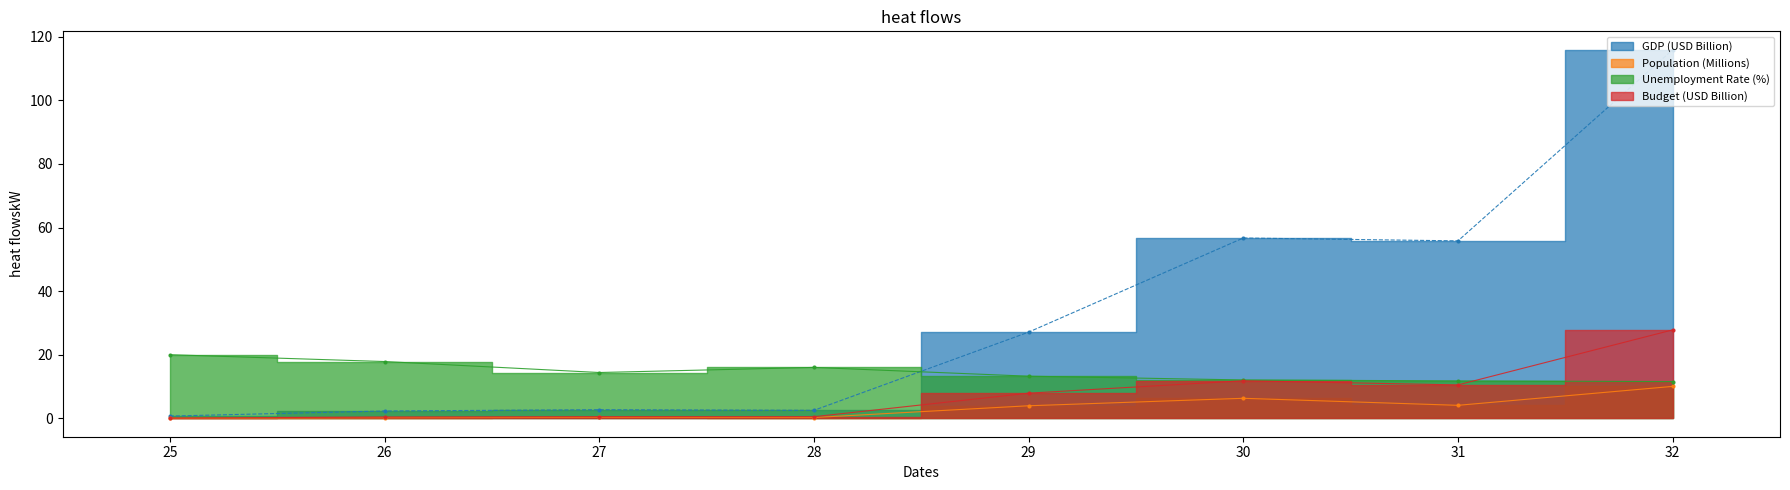

Which series has the largest range (max minus min)?

GDP (USD Billion)